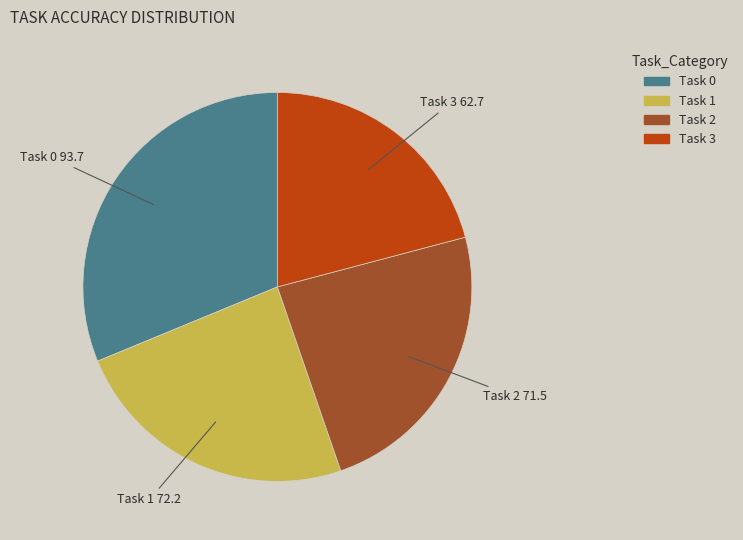

Is Task 0 the majority of the pie?

No